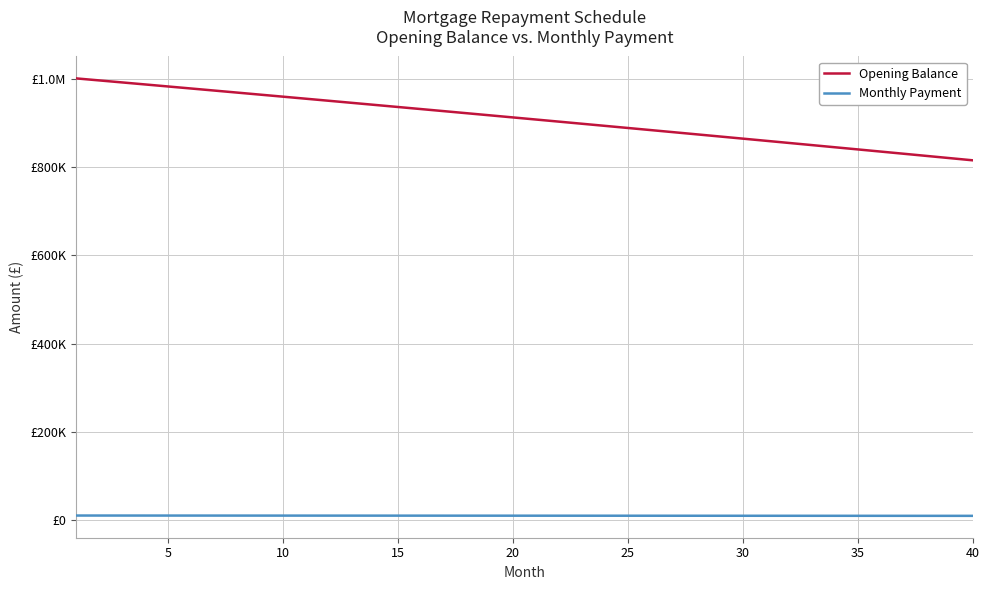

What are all the series names shown in the legend?

Opening Balance, Monthly Payment